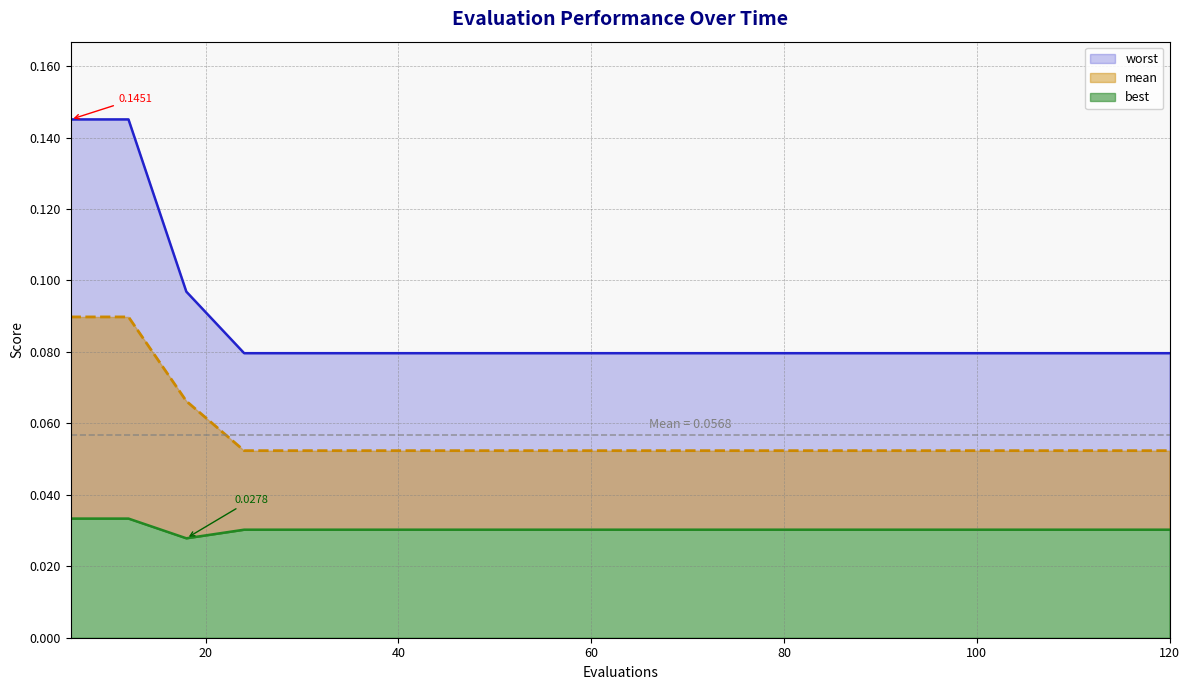

Count the best values in the range 0 to 1.

20